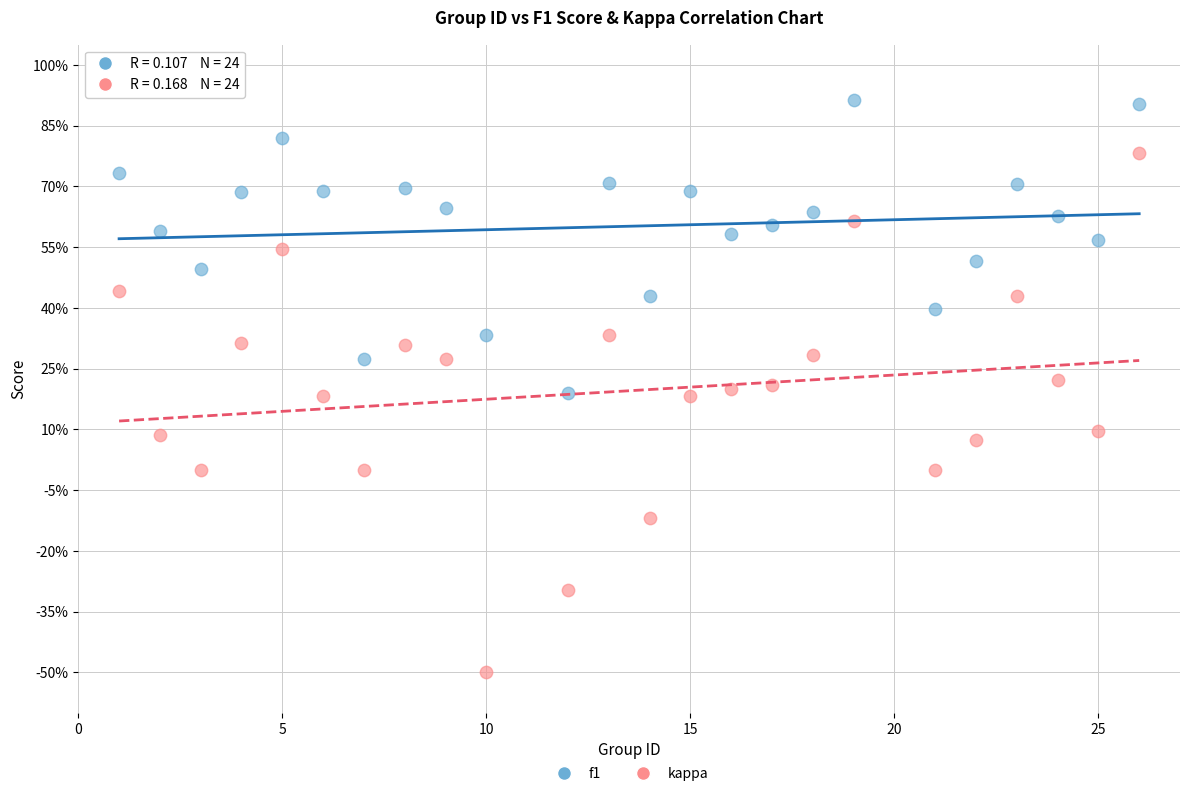

Which series reaches the minimum Y coordinate?

kappa